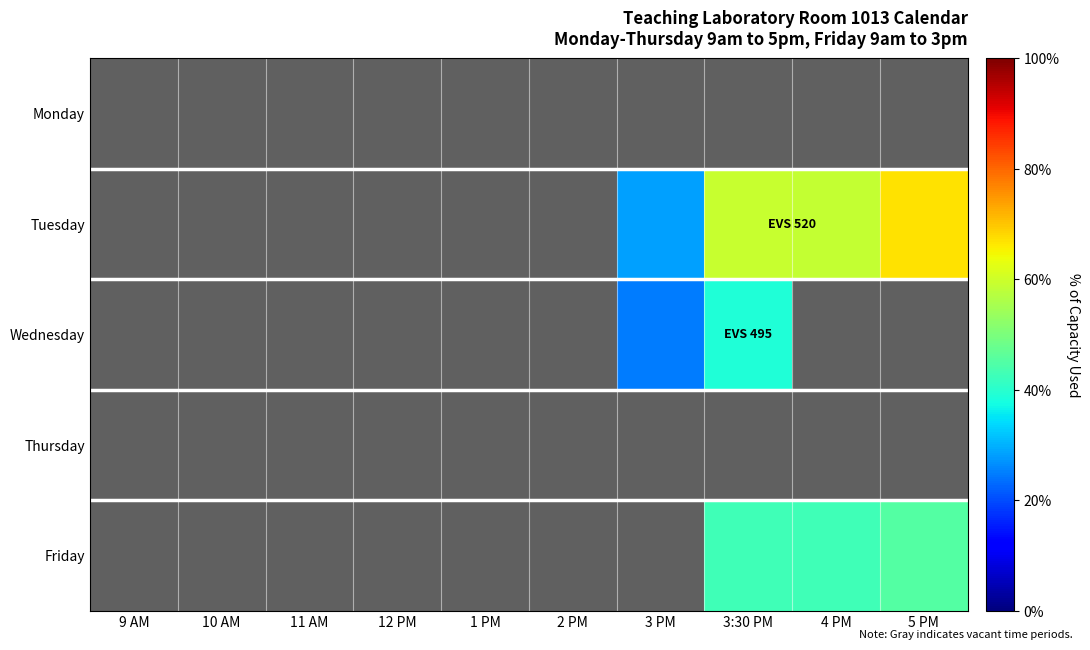

How many distinct data groups are displayed?

5